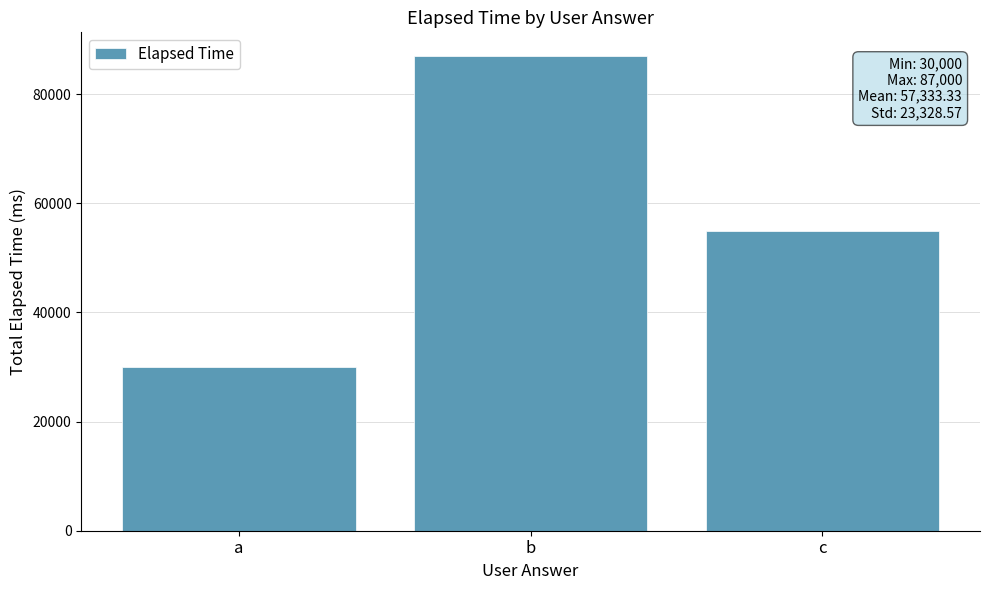

How many data points does each series have?

3